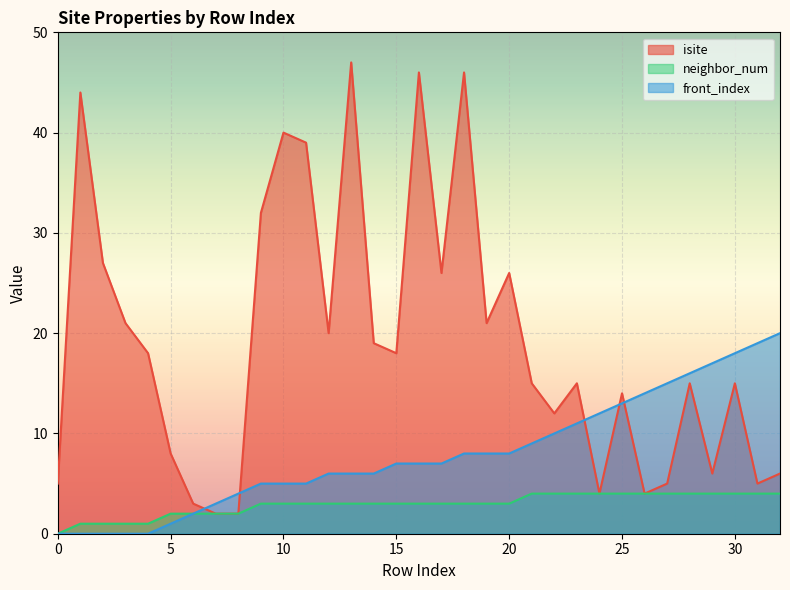

What is the difference between the front_index values at 22 and 8?

6